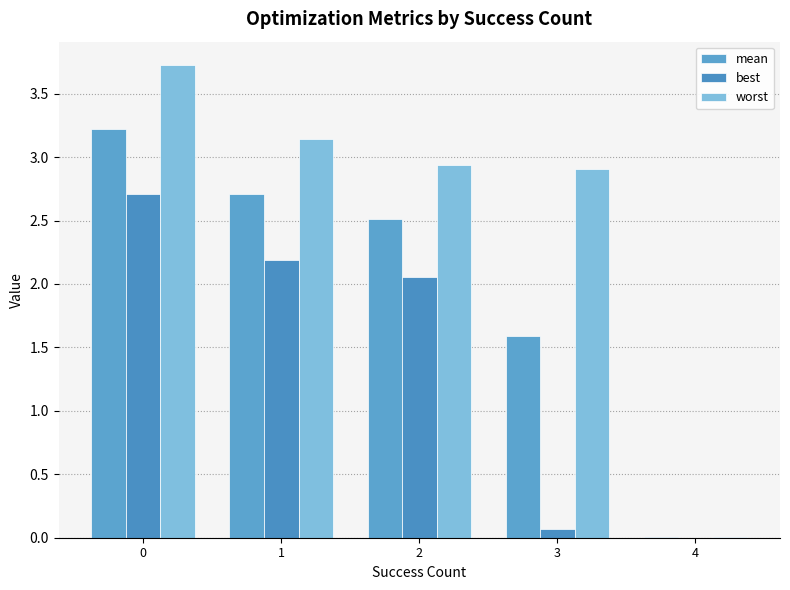

Which series has the largest range (max minus min)?

worst